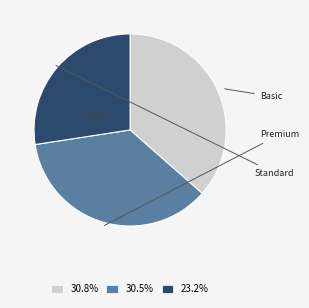

Is there a majority slice in this chart?

No